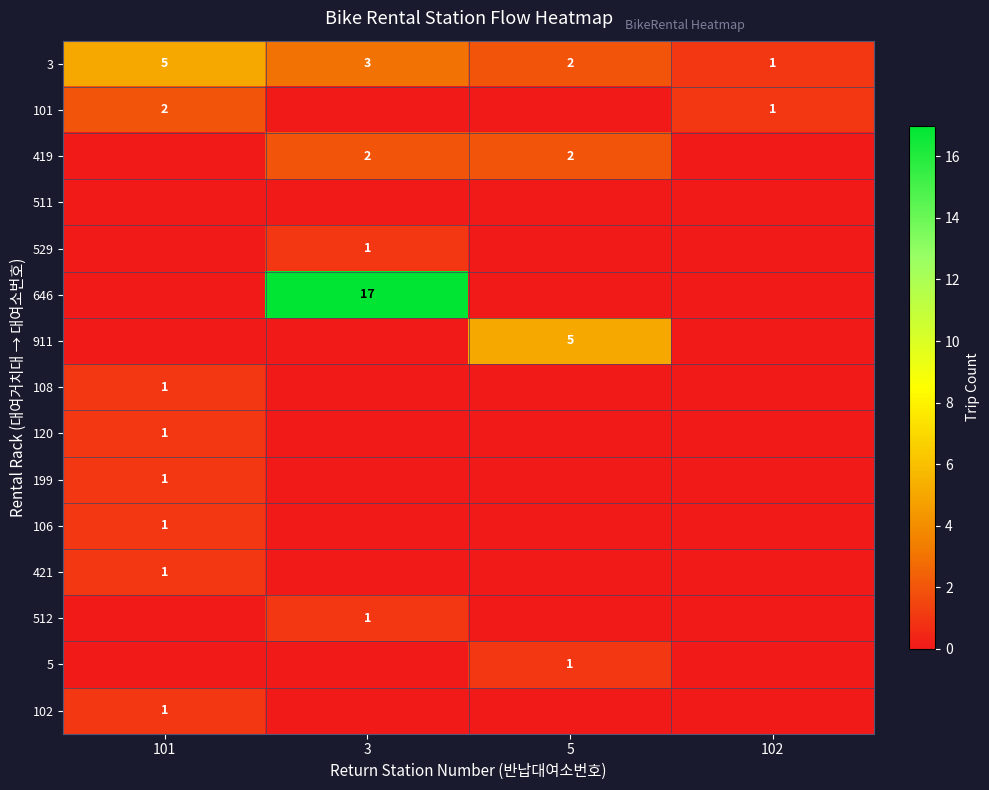

Count the 3 values in the range 2 to 5.

3